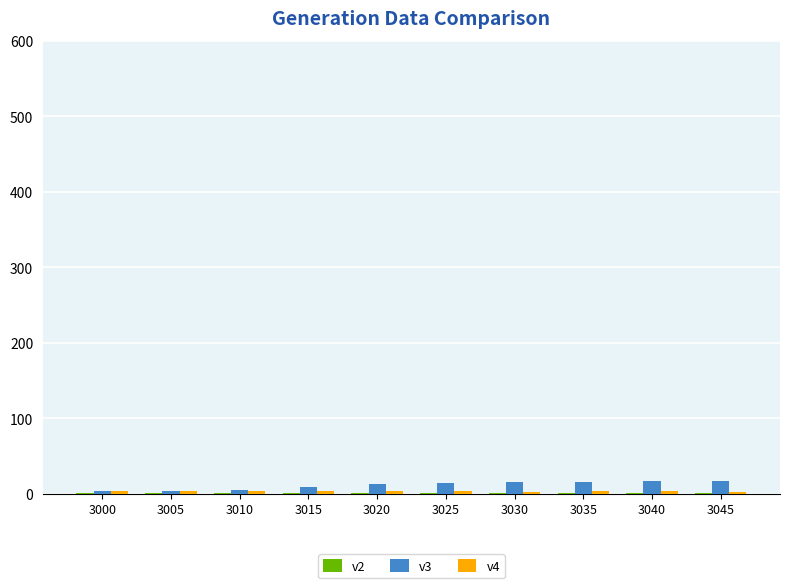

How many distinct data groups are displayed?

3